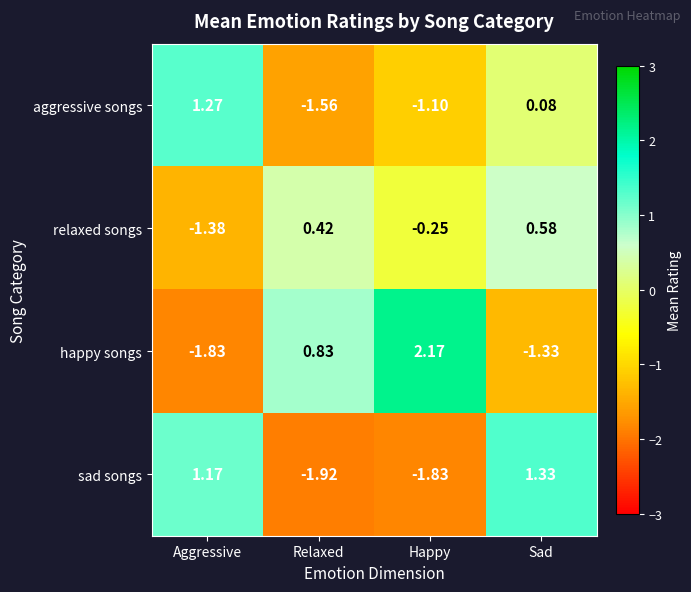

Where does the happy songs series first go above 0?

Relaxed